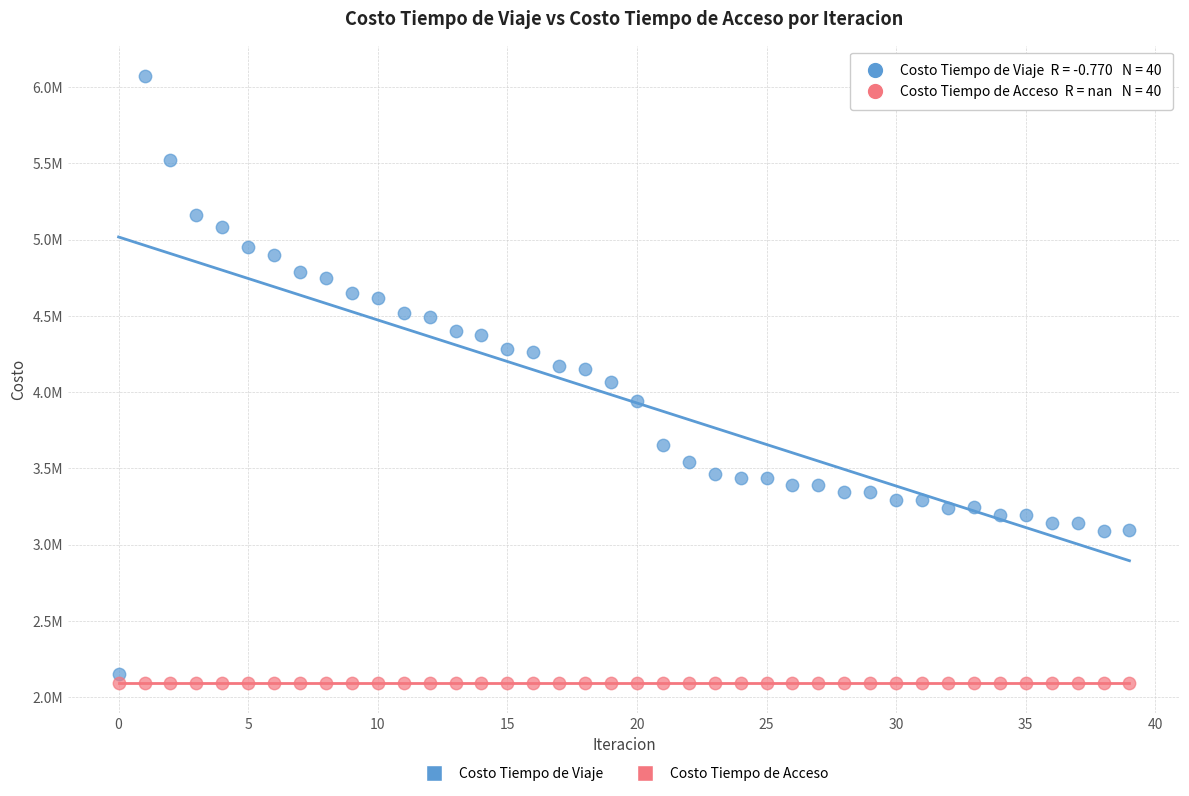

Which series reaches the maximum Y coordinate?

Costo Tiempo de Viaje